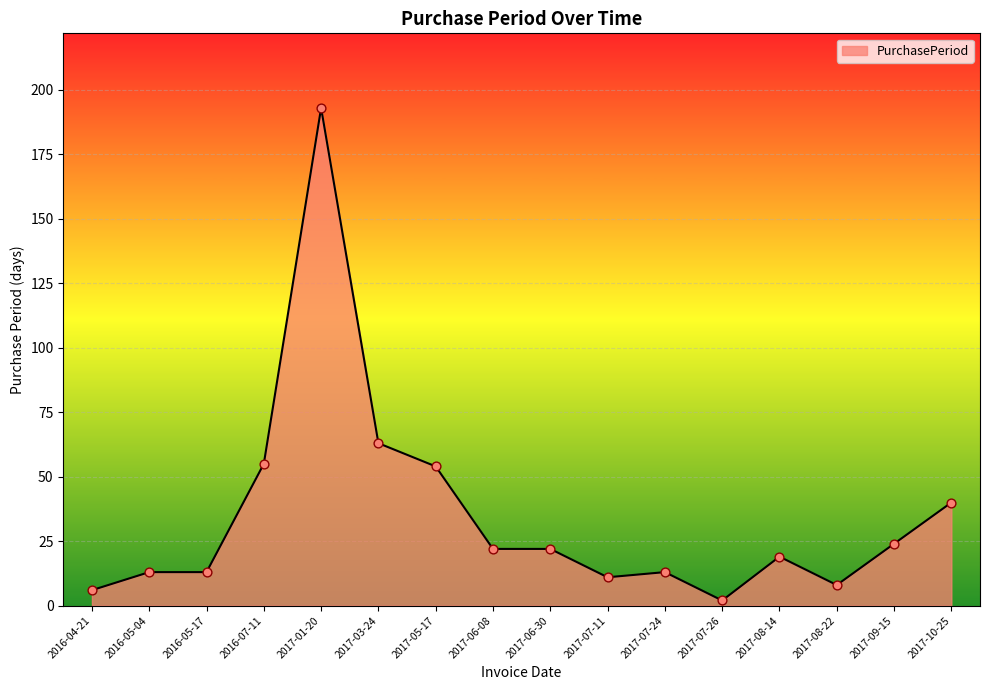

Which has a higher value, 2016-04-21 or 2017-01-20?

2017-01-20